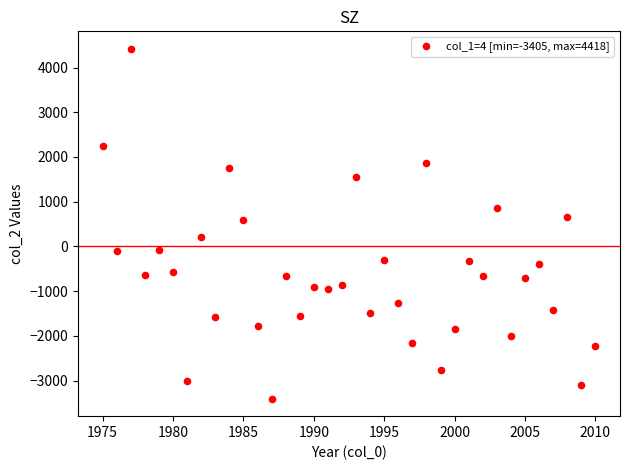

What is the range of X values (max minus min)?

35